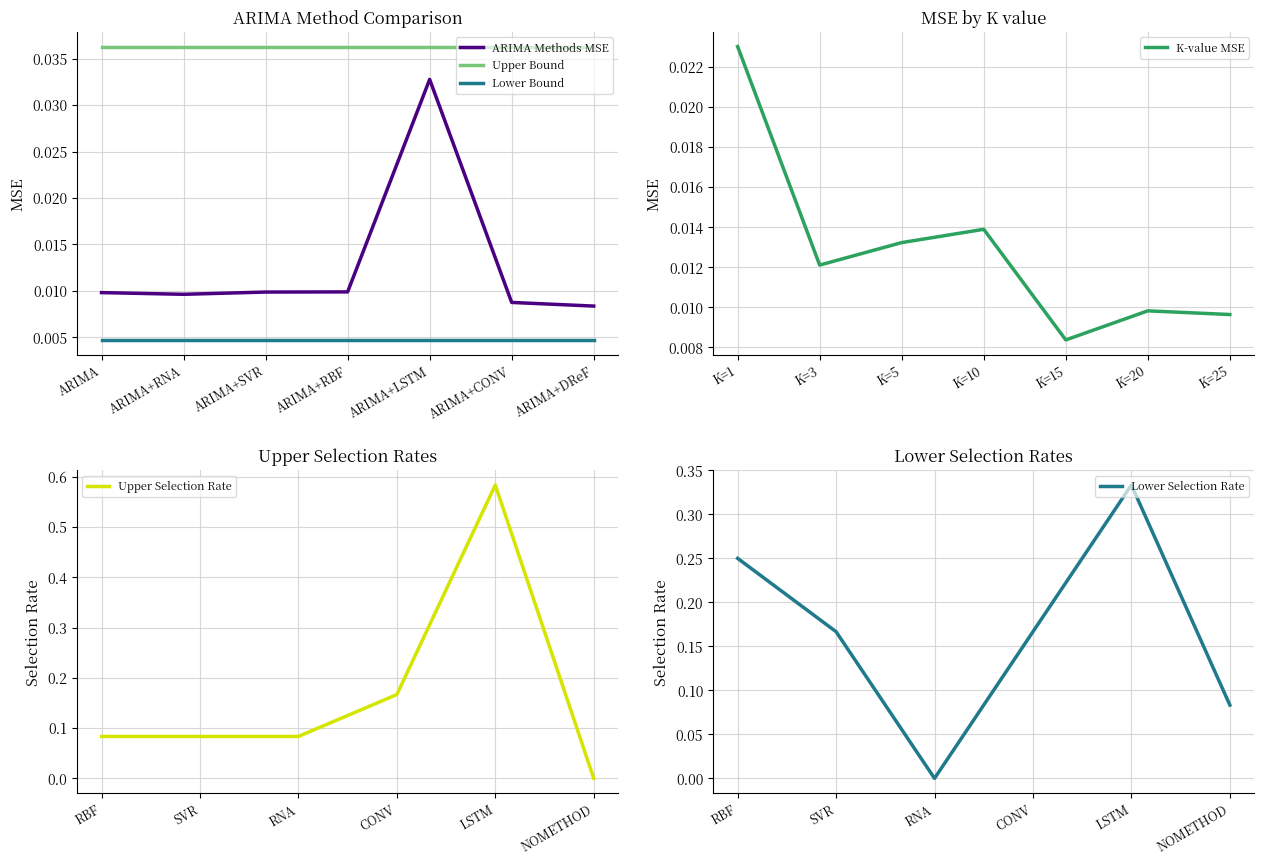

Is the value of ARIMA Methods MSE at ARIMA+RNA greater than the value of Upper Bound at ARIMA+CONV?

No